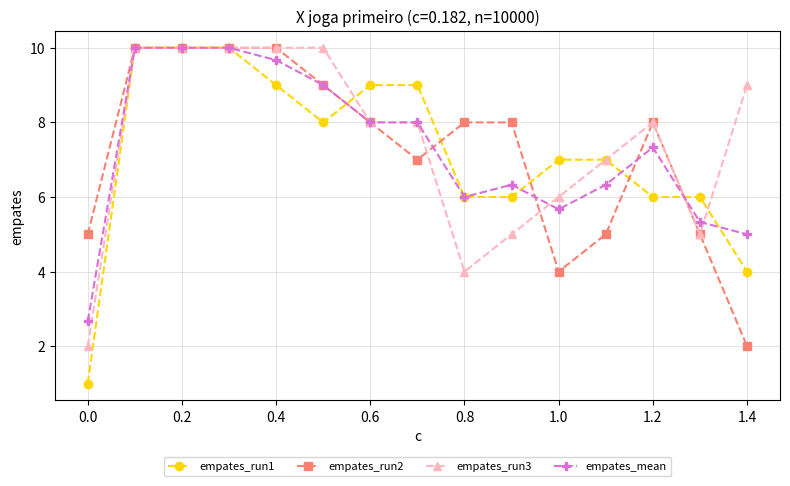

What is the difference between the maximum and minimum values in the empates_run1 series?

9.0